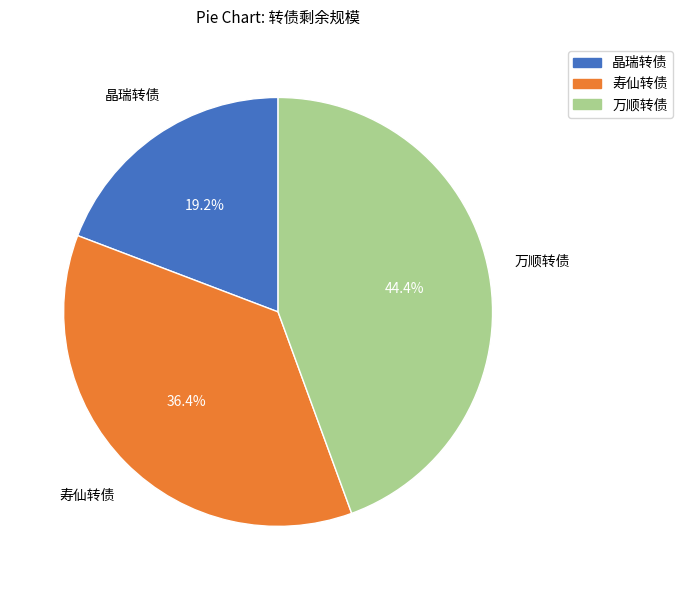

Combined, do 寿仙转债 and 万顺转债 account for over 50%?

Yes